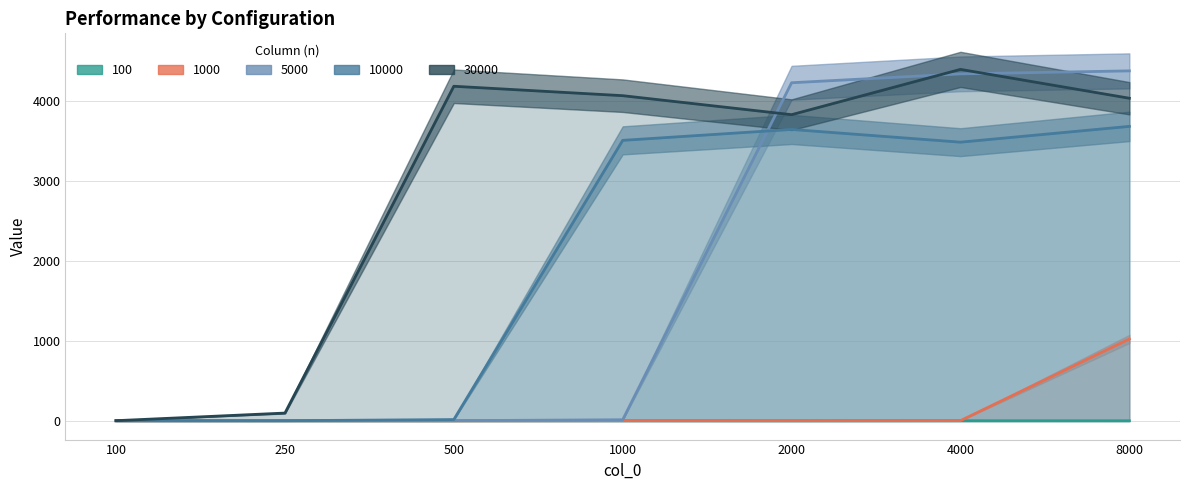

What is the value of the 1000 point at the 5th from the left?

5.3